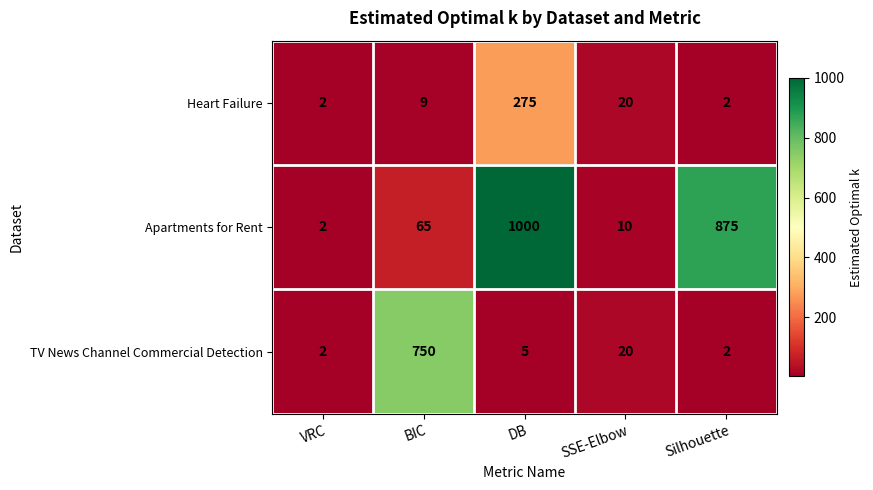

Where is Apartments for Rent nearest to the value 501?

Silhouette